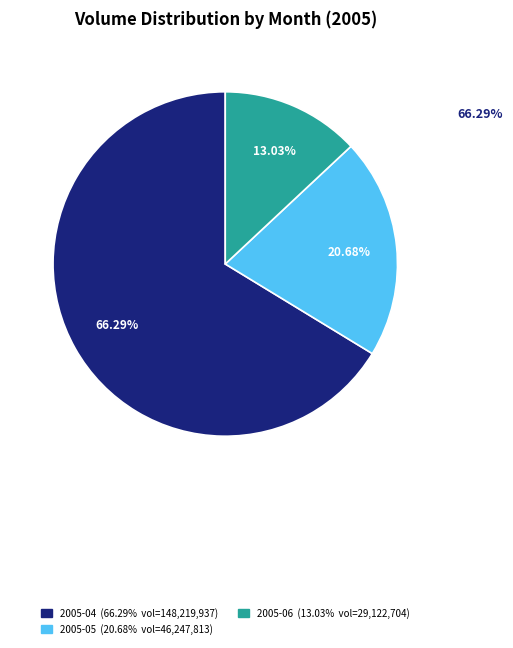

Combined, do 2005-06-02 and 2005-05-31 account for over 50%?

No